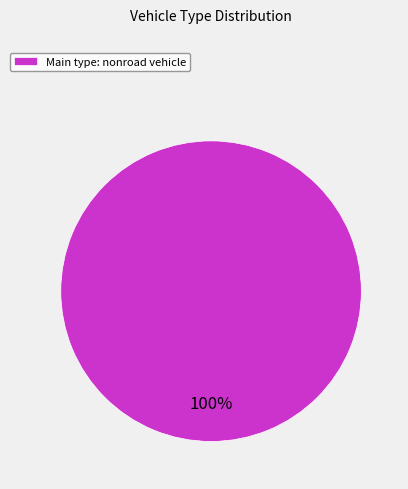

What is the majority slice?

Main type: nonroad vehicle